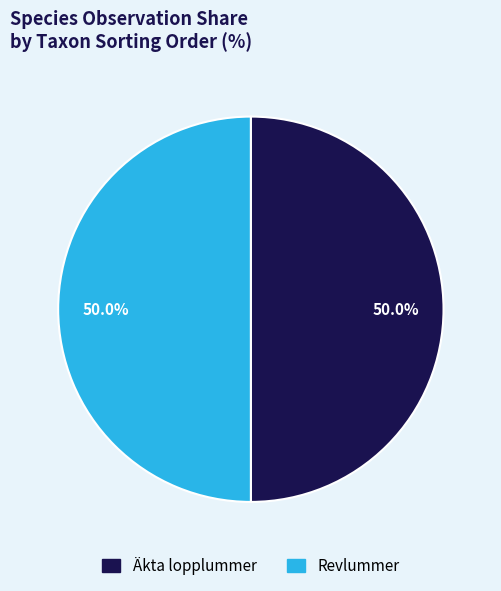

Count the number of slices in the pie.

2